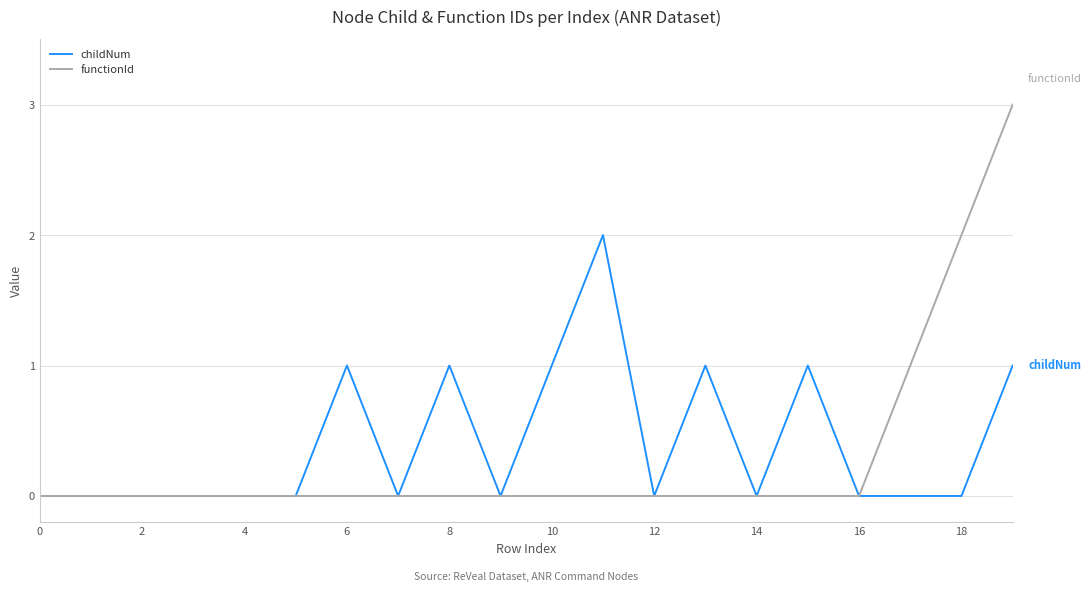

What is the maximum value shown in the chart?

3